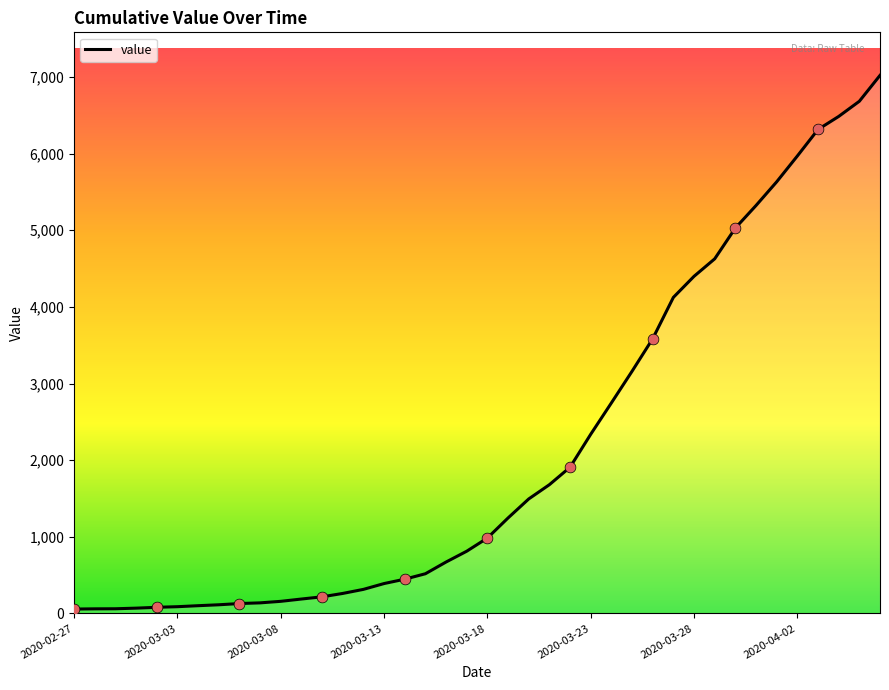

What is the greatest value displayed?

7021